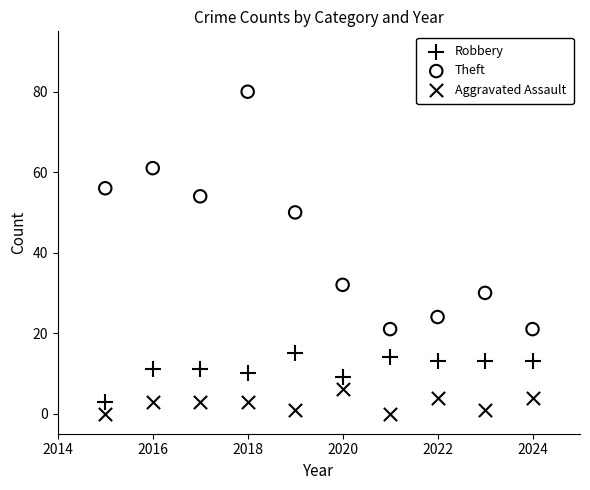

What are all the series names shown in the legend?

Robbery, Theft, Aggravated Assault